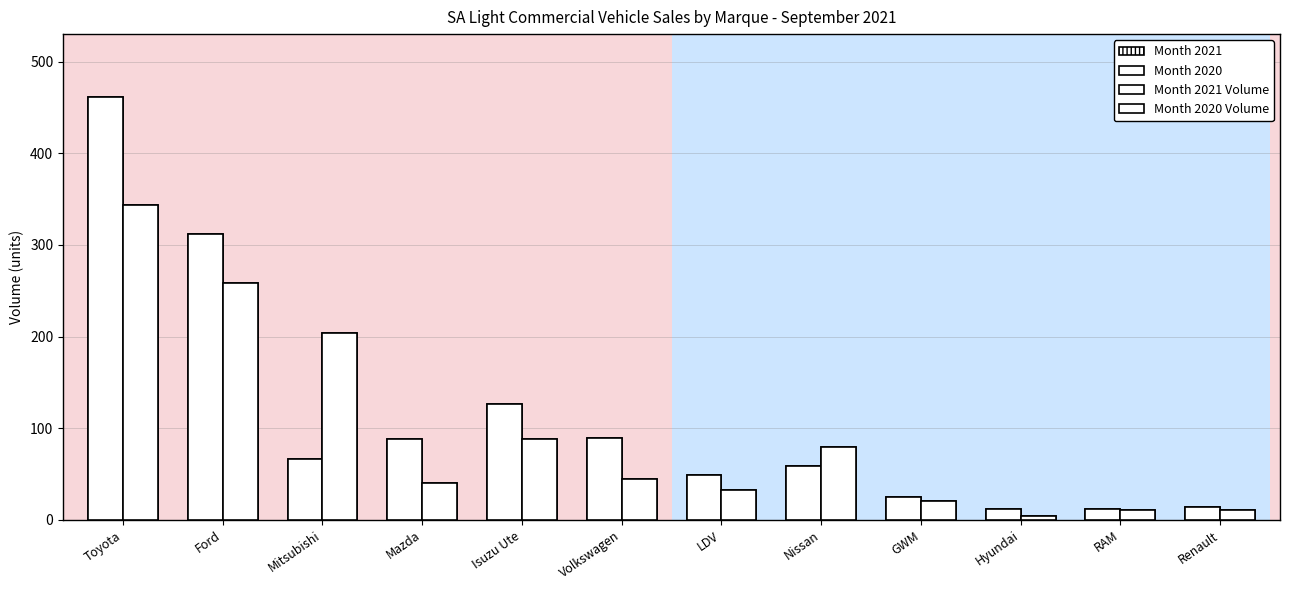

What is the value of the Month 2020 bar at the 3rd from the left?

204